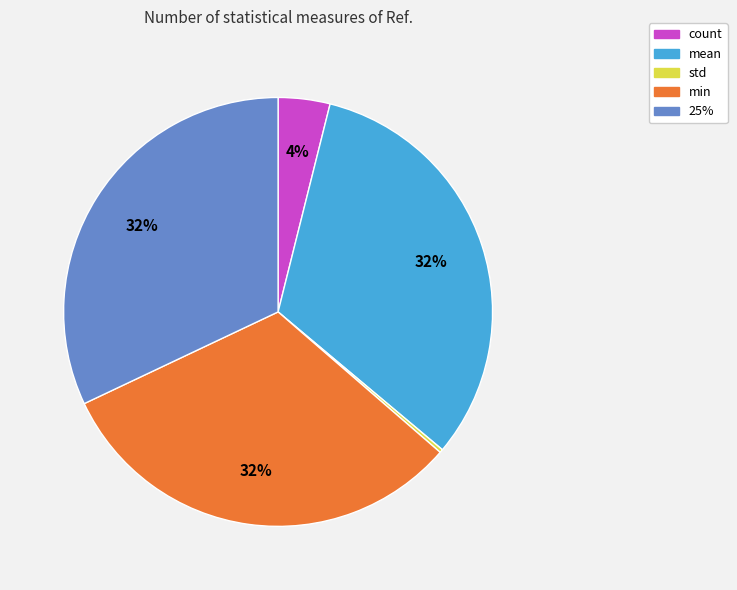

To the nearest percent, what is the difference between the largest and smallest slice percentages?

32%